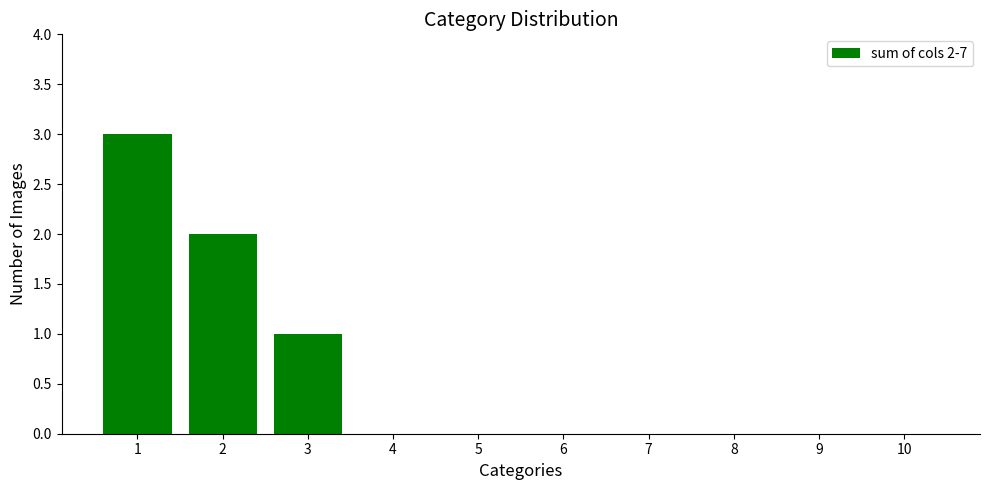

The value at 8 is 0. True or false?

True